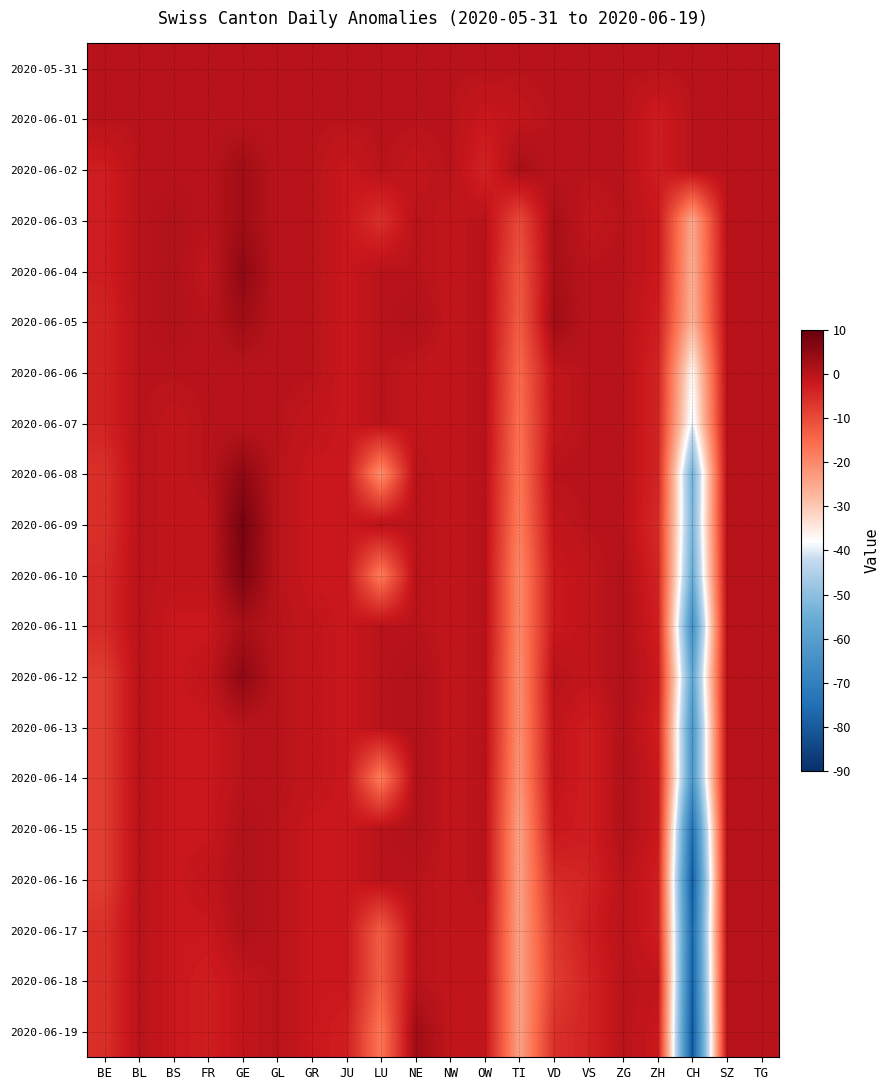

What is the smallest value displayed?

-81